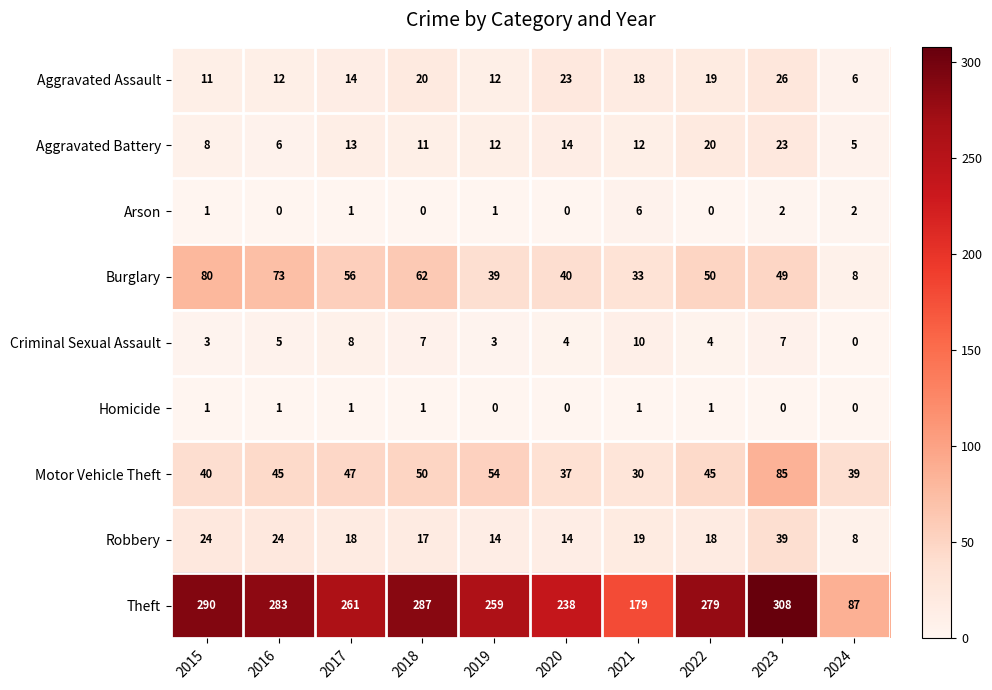

Which series has the largest total across all categories?

Theft